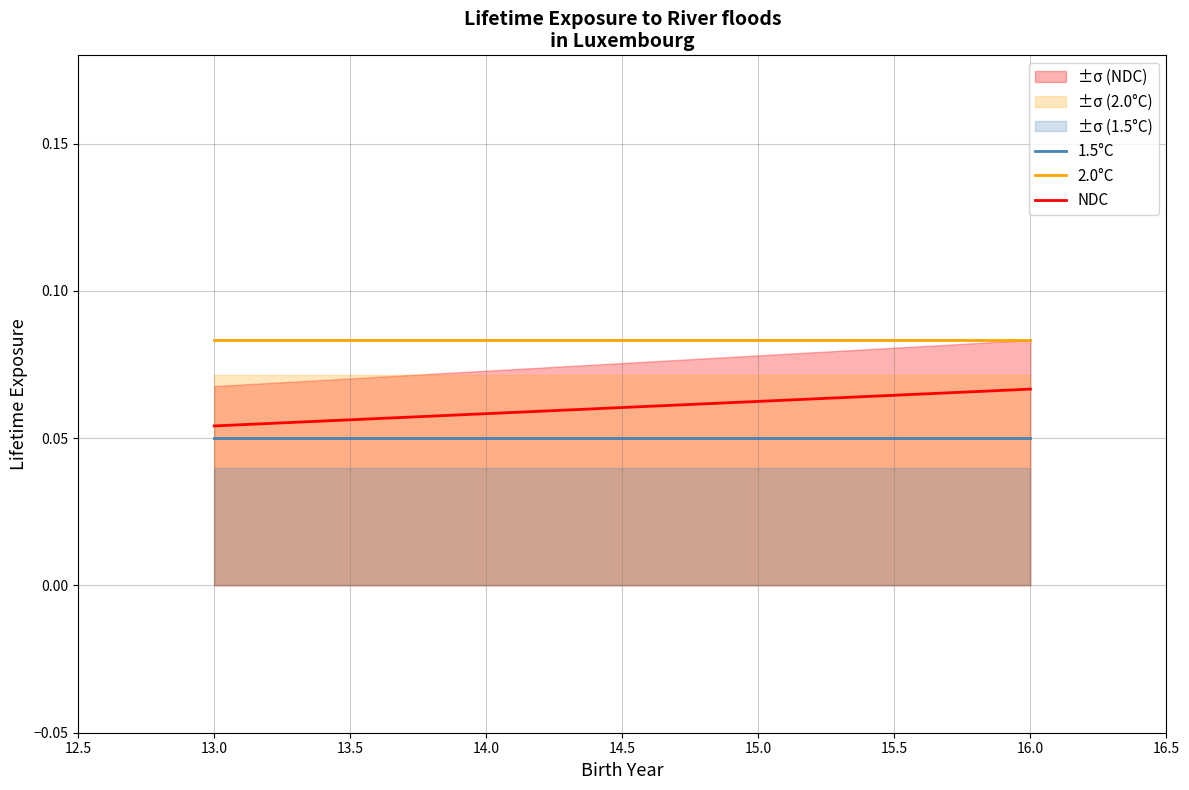

Is the value of NDC at 15.0 greater than the value of 2.0°C at 13.0?

No